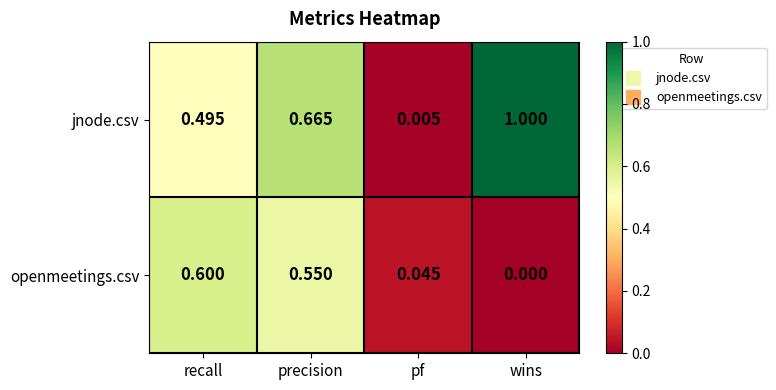

At which label does jnode.csv reach its peak?

wins